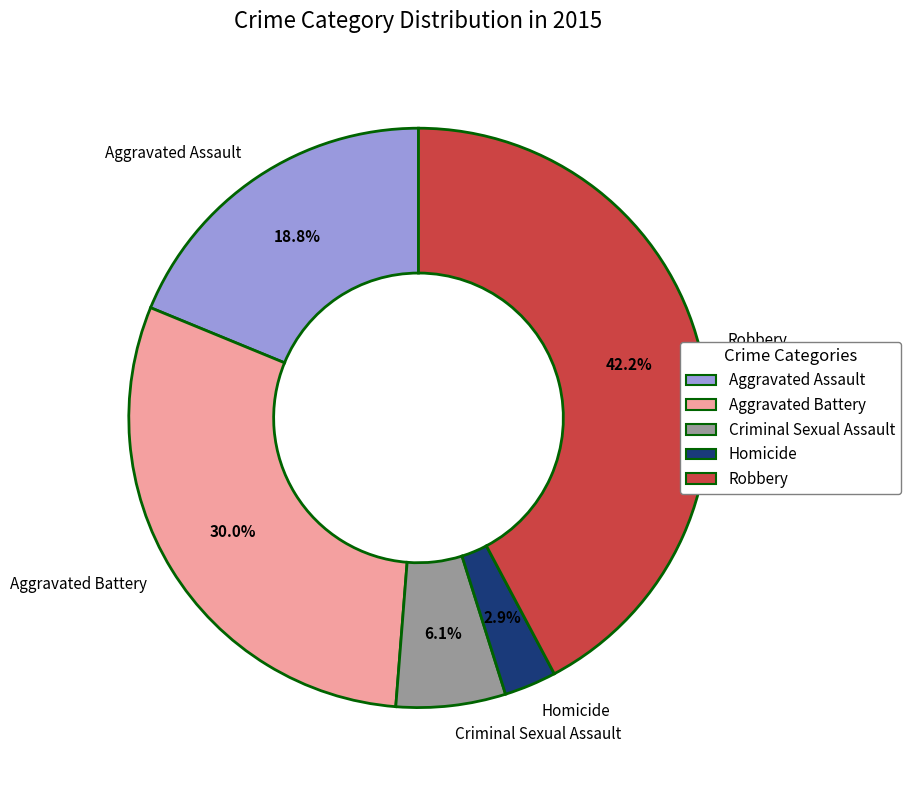

What is the largest slice in the pie chart?

Robbery